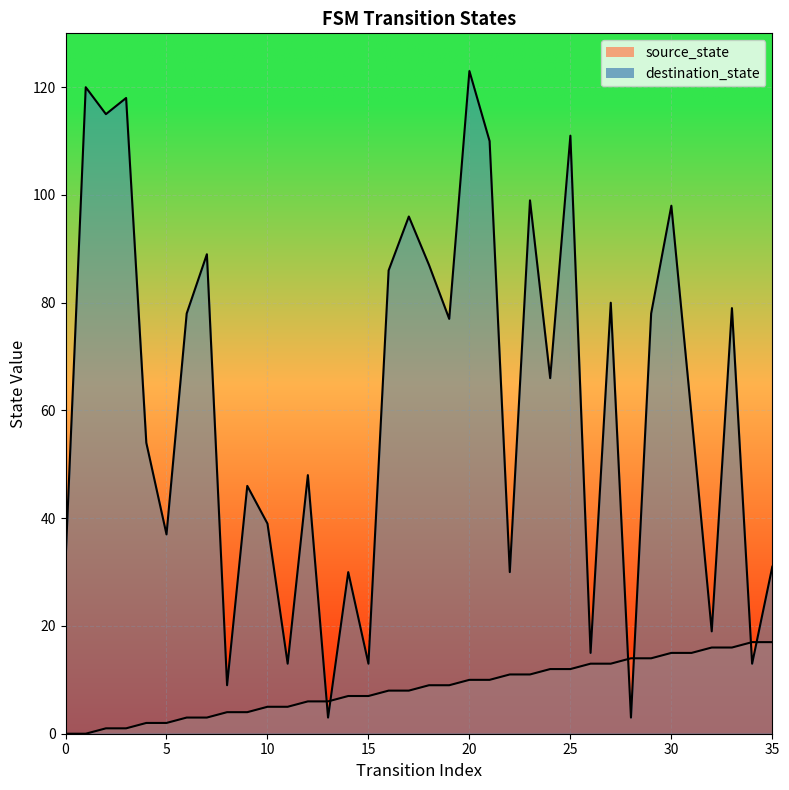

What is the sum of all source_state values?

306